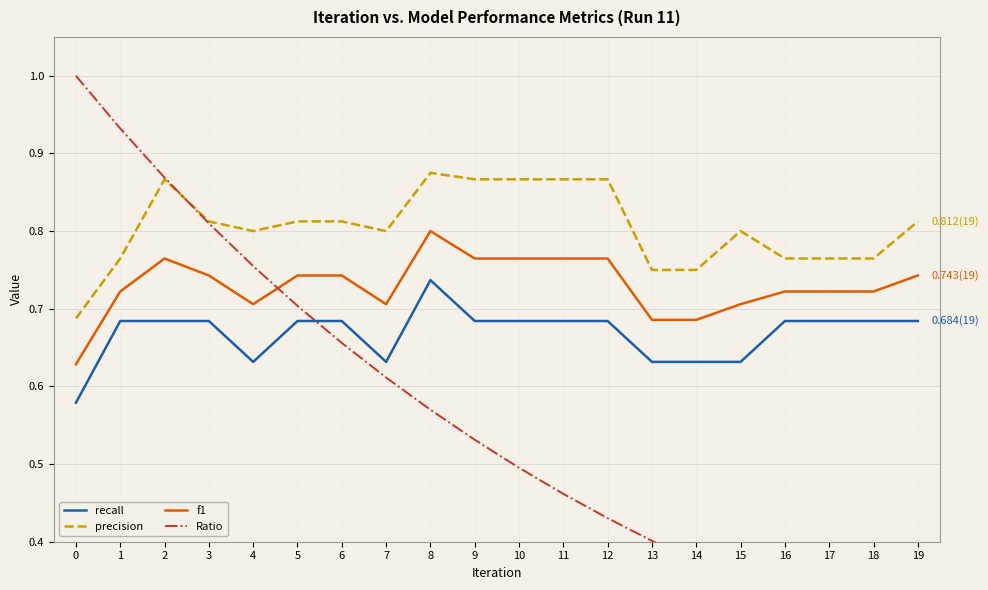

How many lines are shown in the chart?

4